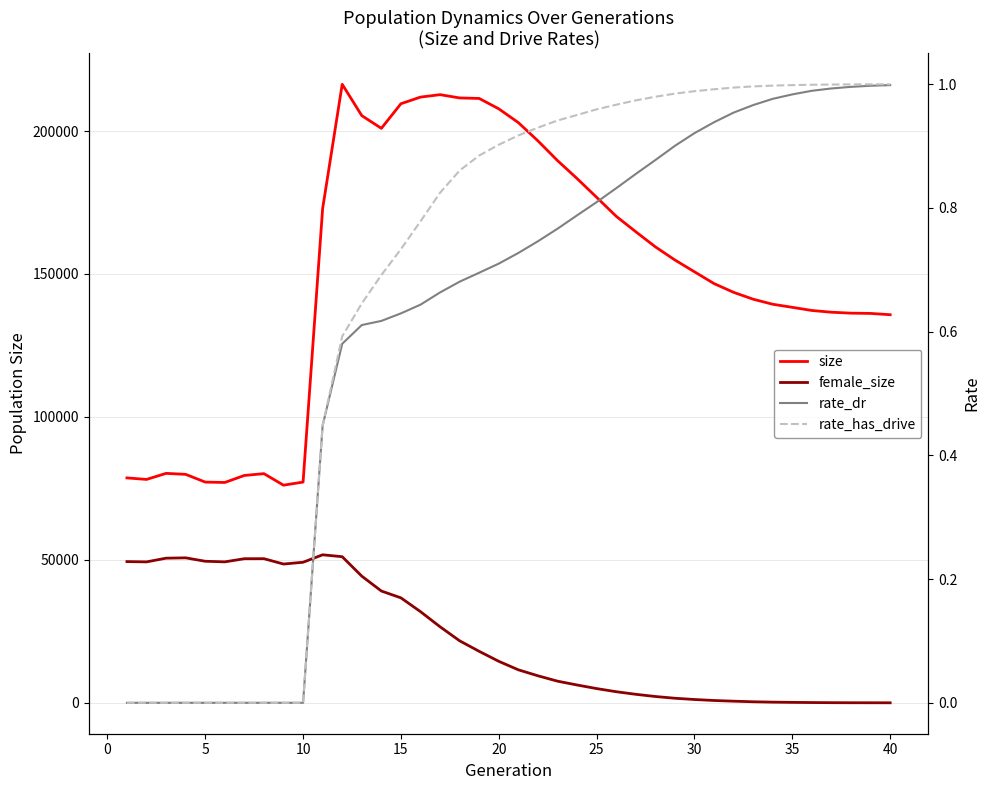

What is the value of the rate_has_drive point at the 34th from the left?

1.0